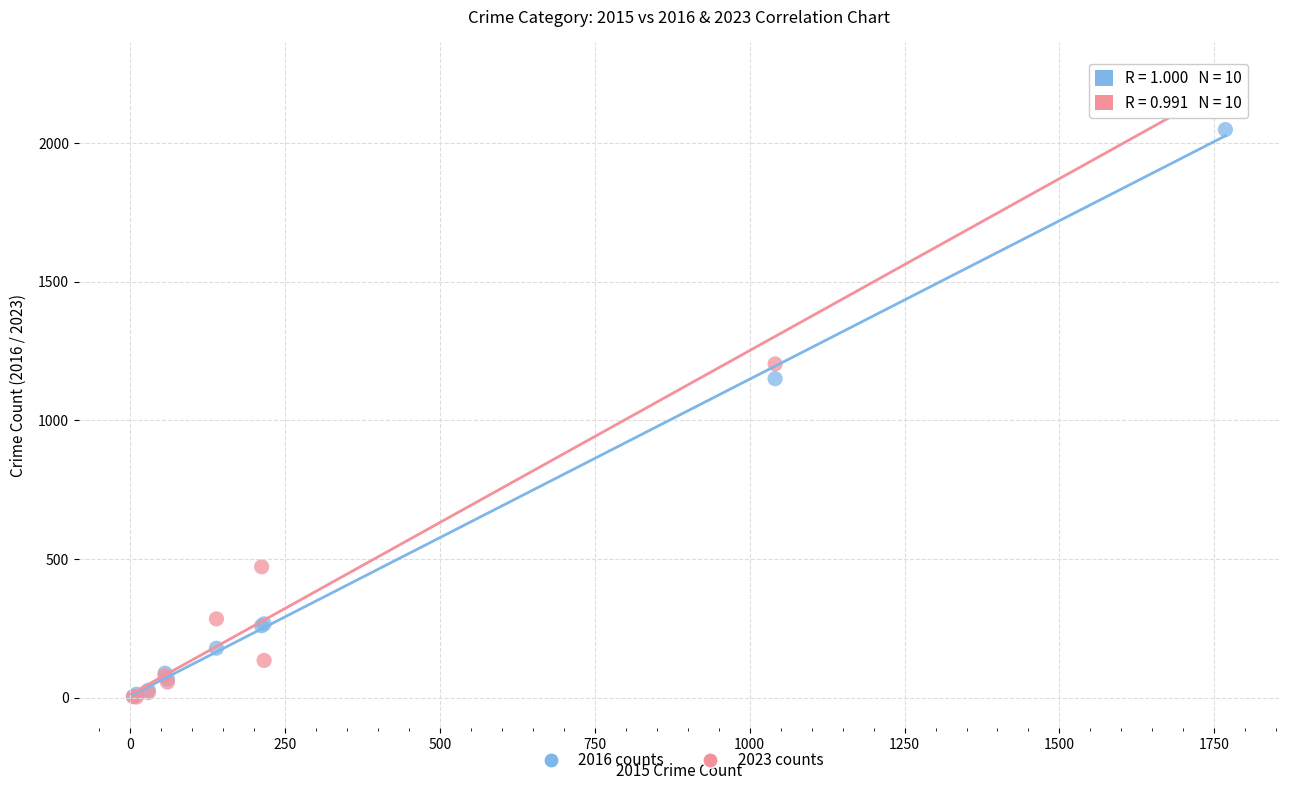

In the 2016 counts series, what Y value is closest to 1027?

1151